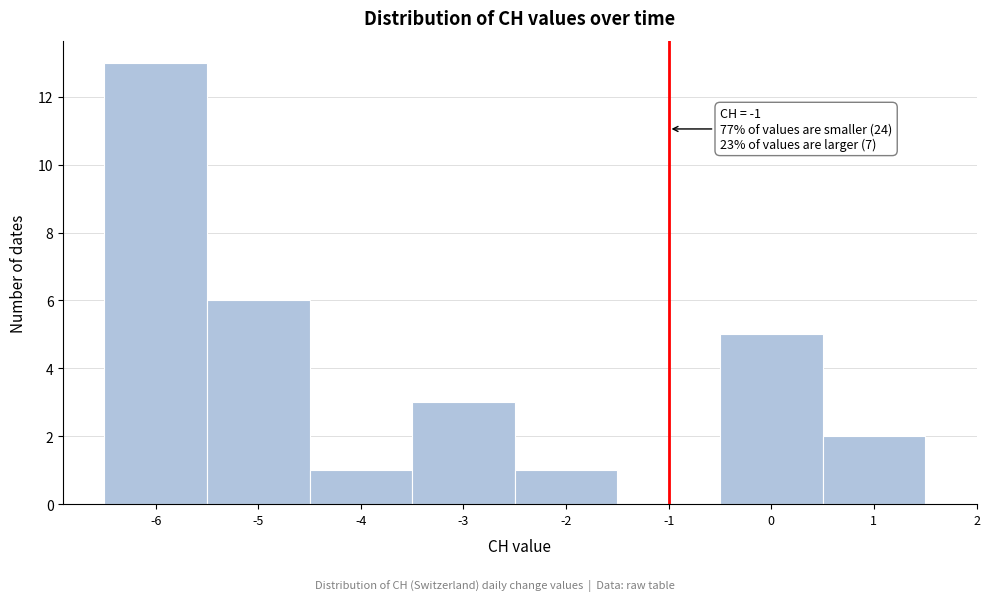

Which range on the x-axis has the tallest bar?

-6.5 to -5.5